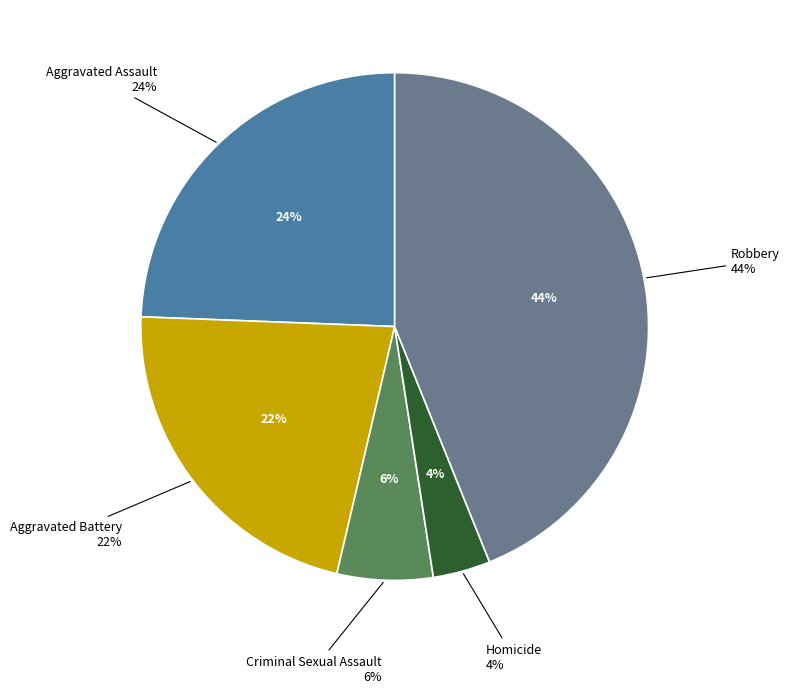

Is it true that Aggravated Battery is 11% of the pie?

False